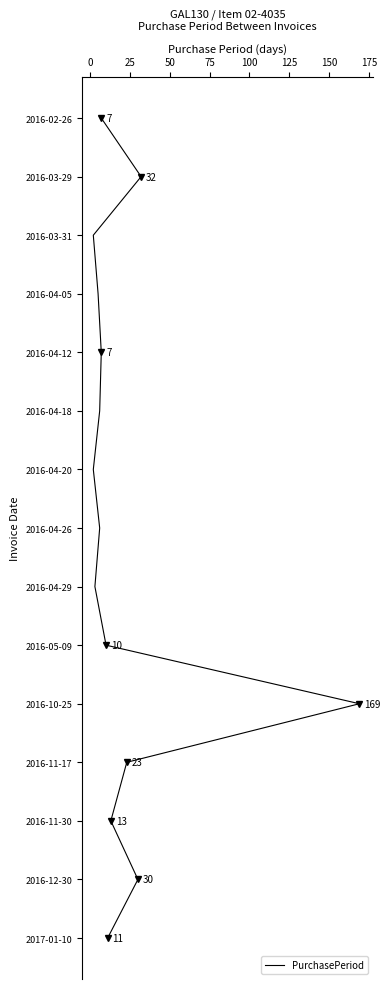

Does the chart have visible grid lines?

No